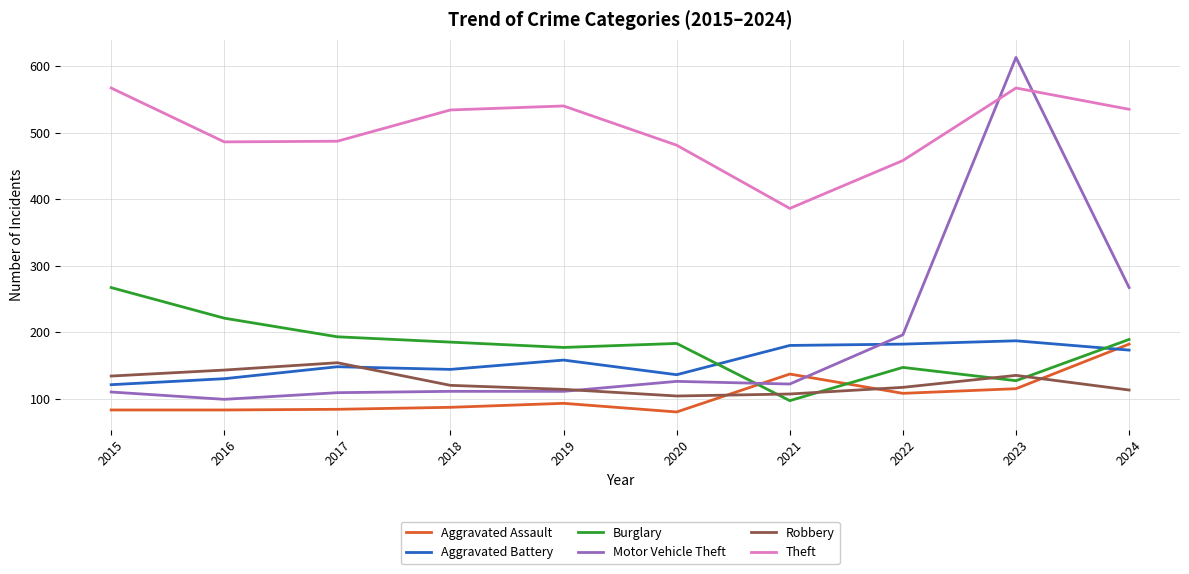

What is the difference between the highest and lowest values at 2022?

350